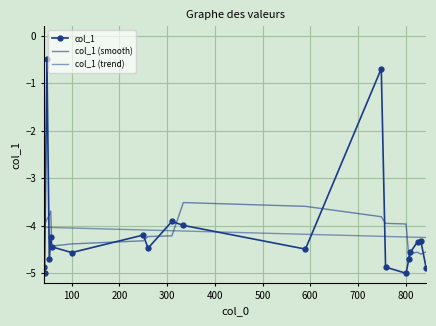

How many distinct data groups are displayed?

3